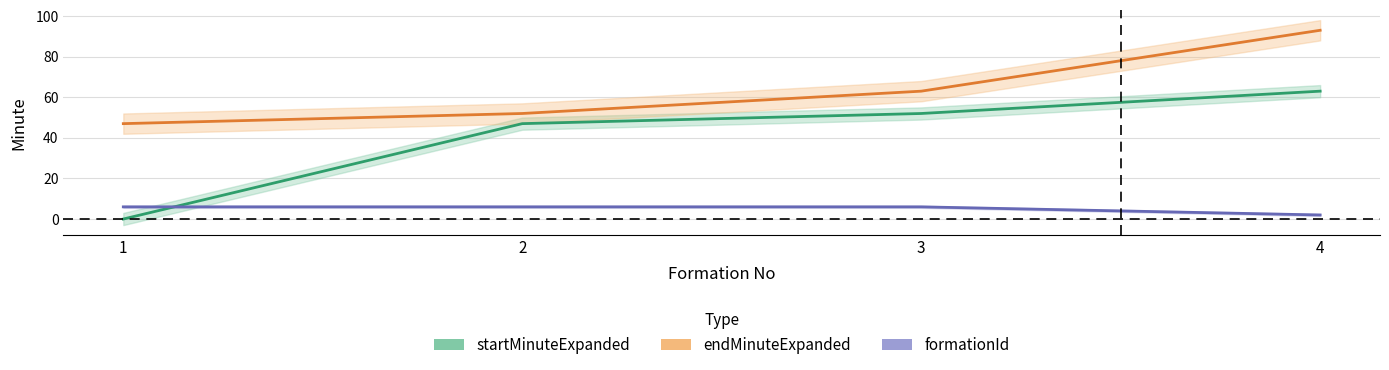

Reading left to right, what are all the values shown in this chart?

startMinuteExpanded: 1=0	2=47	3=52	4=63
endMinuteExpanded: 1=47	2=52	3=63	4=93
formationId: 1=6	2=6	3=6	4=2